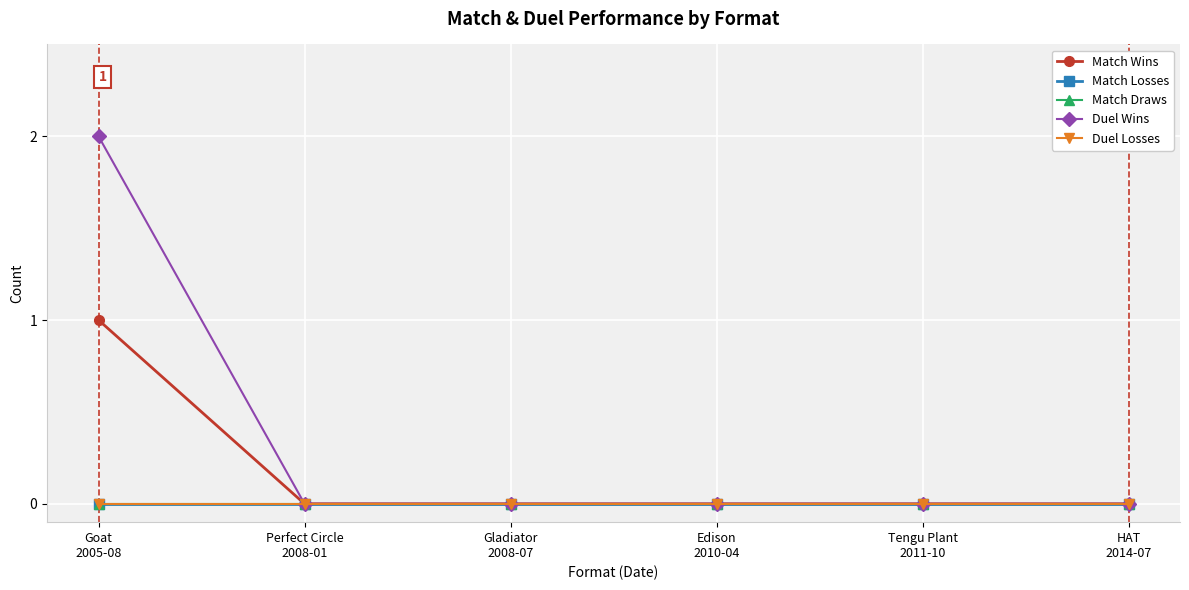

At which label is Match Losses closest to 0?

Goat
2005-08